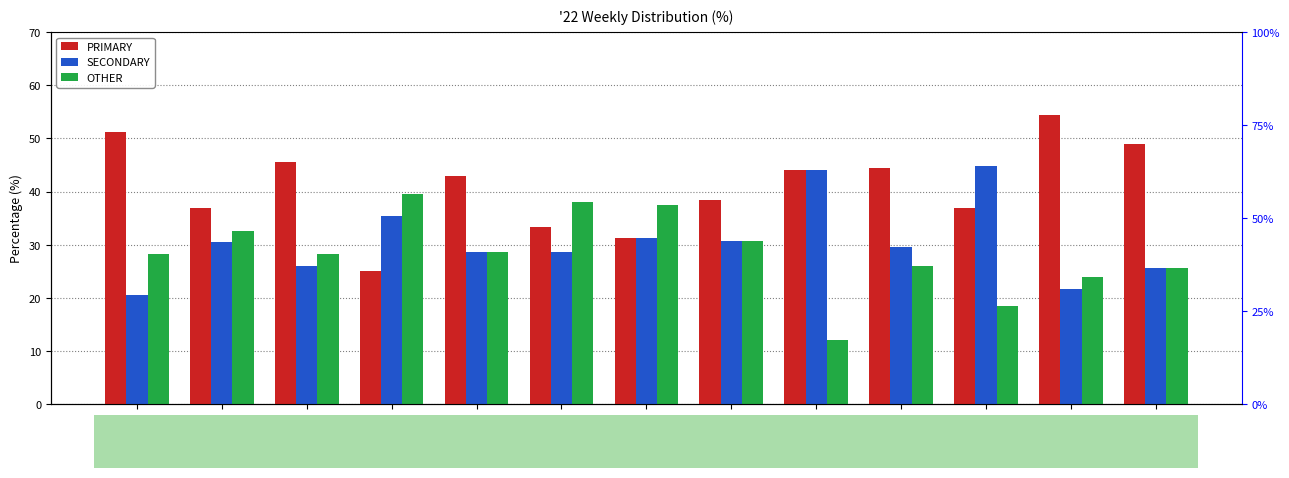

Reading right to left, list all the values displayed in this chart.

PRIMARY: wk52=48.9	wk51=54.3	wk50=36.8	wk49=44.4	wk48=44.0	wk47=38.5	wk46=31.2	wk45=33.3	wk44=42.9	wk43=25.0	wk42=45.7	wk41=37.0	wk40=51.3
SECONDARY: wk52=25.5	wk51=21.7	wk50=44.7	wk49=29.6	wk48=44.0	wk47=30.8	wk46=31.2	wk45=28.6	wk44=28.6	wk43=35.4	wk42=26.1	wk41=30.4	wk40=20.5
OTHER: wk52=25.5	wk51=23.9	wk50=18.4	wk49=25.9	wk48=12.0	wk47=30.8	wk46=37.5	wk45=38.1	wk44=28.6	wk43=39.6	wk42=28.3	wk41=32.6	wk40=28.2